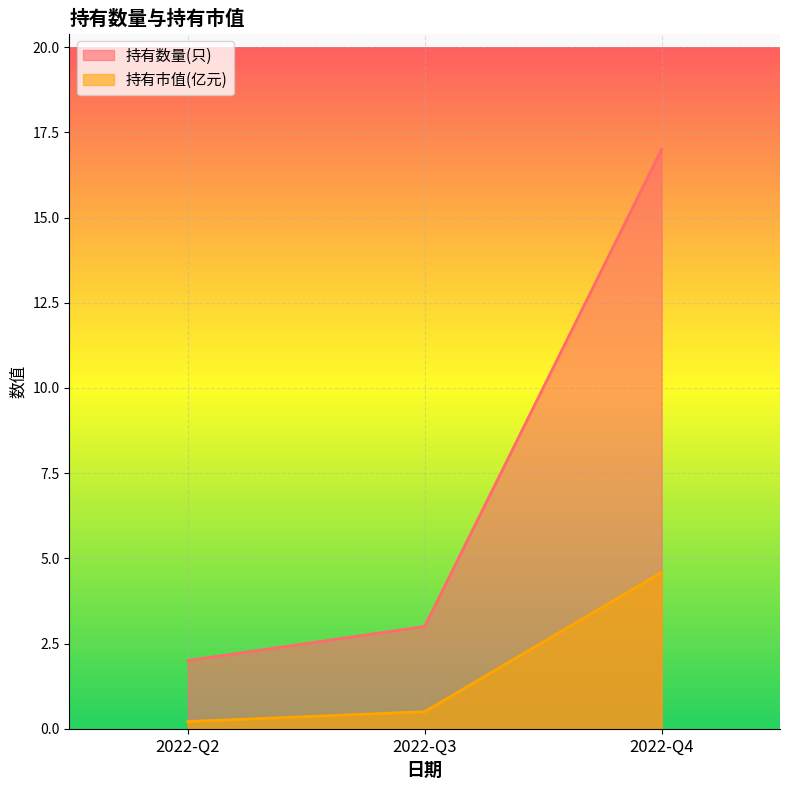

What is the difference between the maximum and minimum values in the 持有市值(亿元) series?

4.4